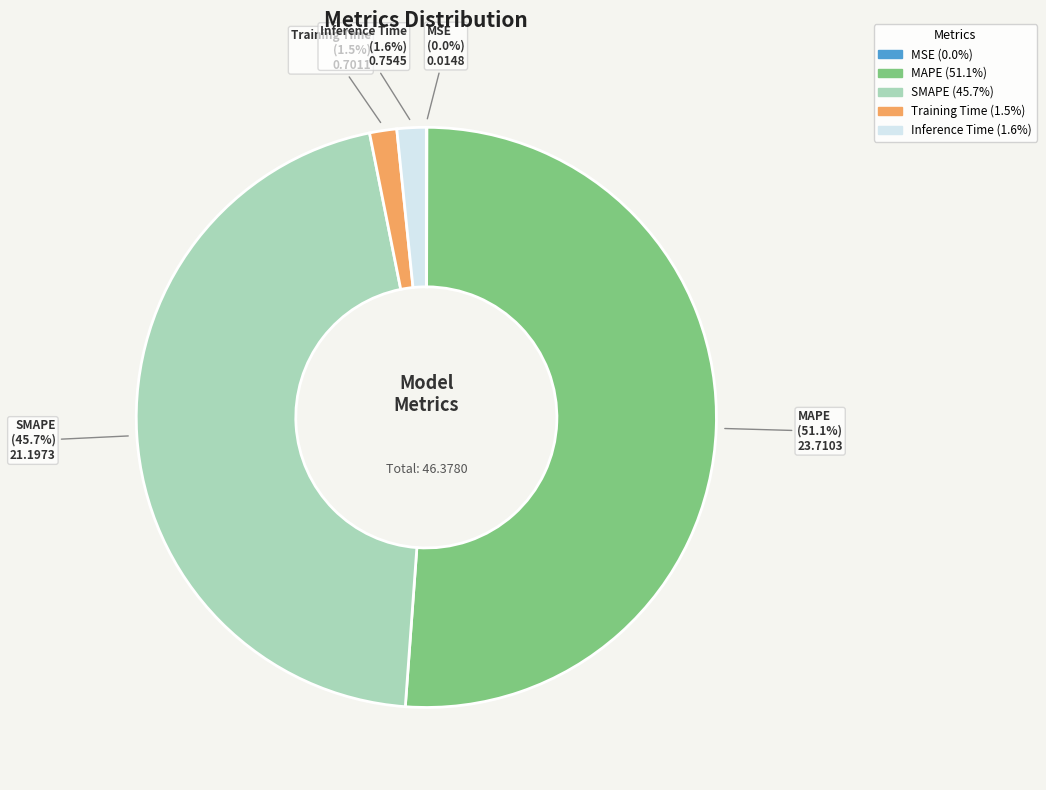

Is Inference Time the majority of the pie?

No